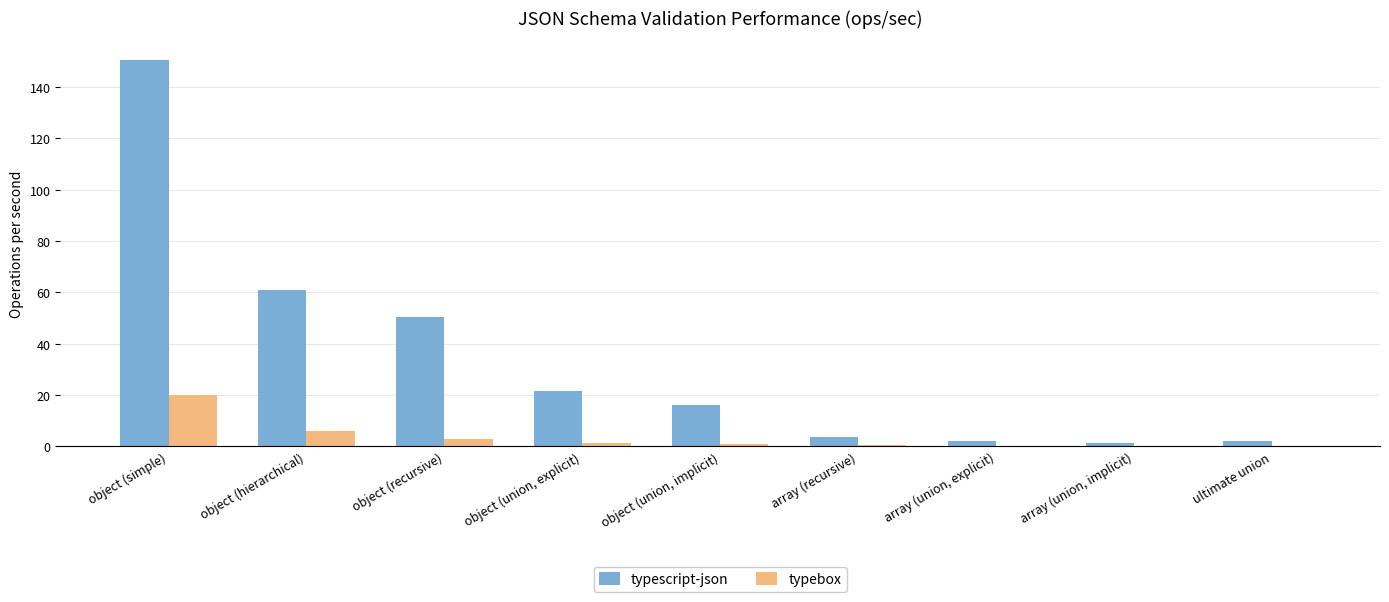

What is the highest value of the typescript-json series?

150.7